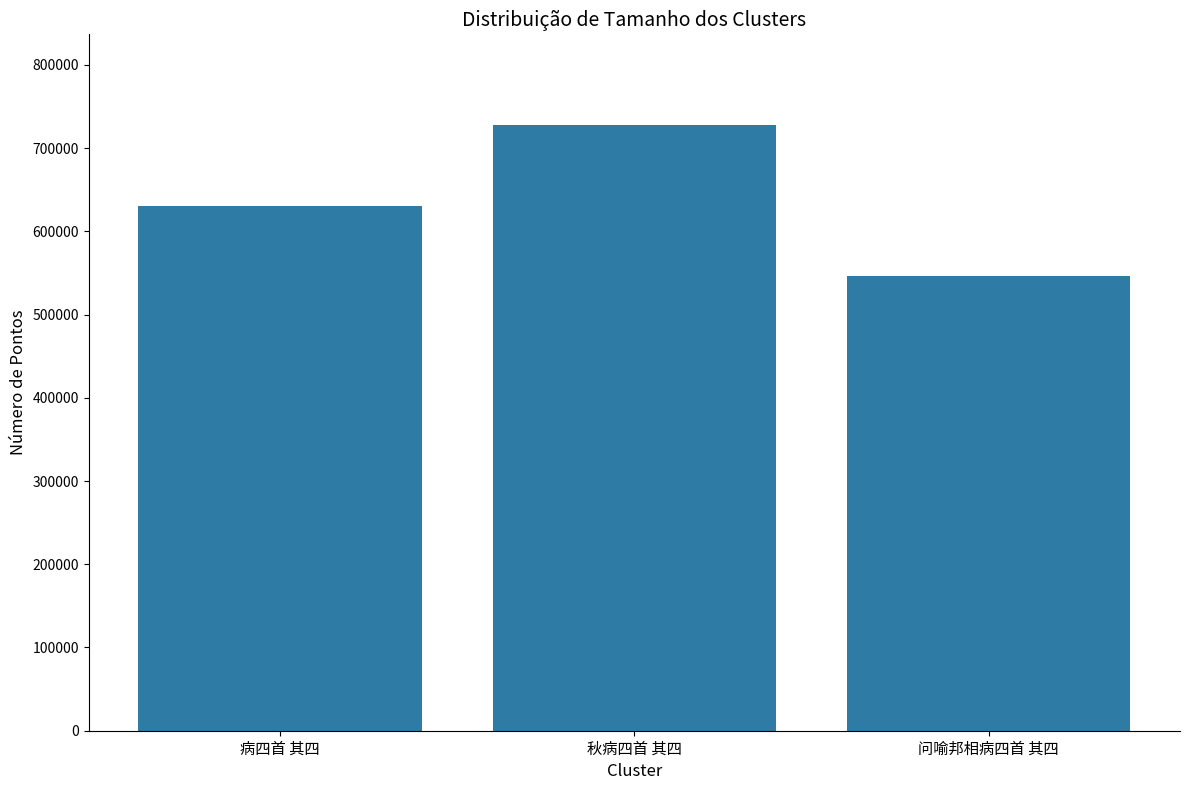

List the labels in order of value, smallest first.

问喻邦相病四首 其四, 病四首 其四, 秋病四首 其四